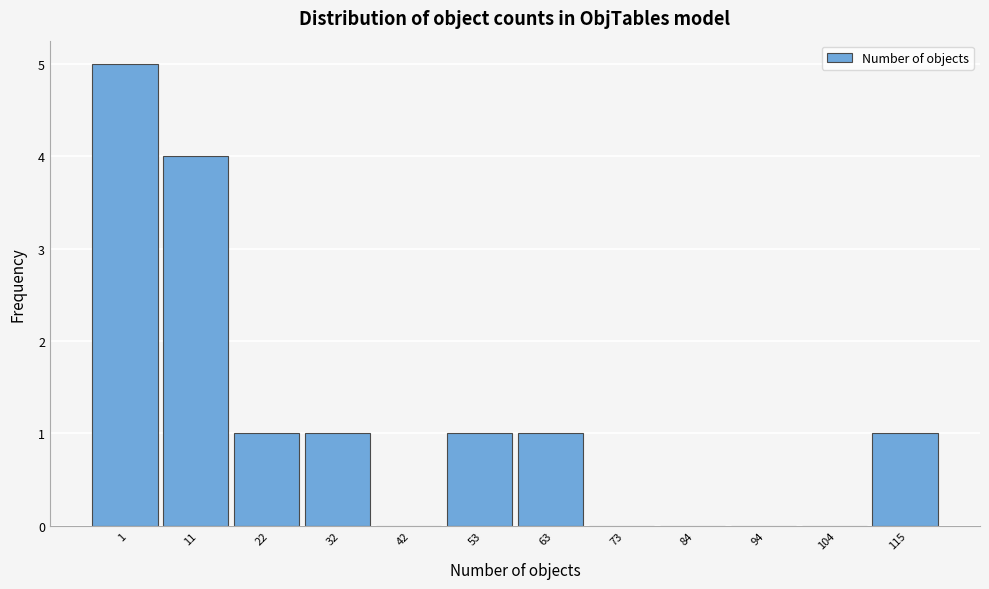

Reading left to right, extract all data points from this chart.

1=5	11=4	22=1	32=1	42=0	53=1	63=1	73=0	84=0	94=0	104=0	115=1